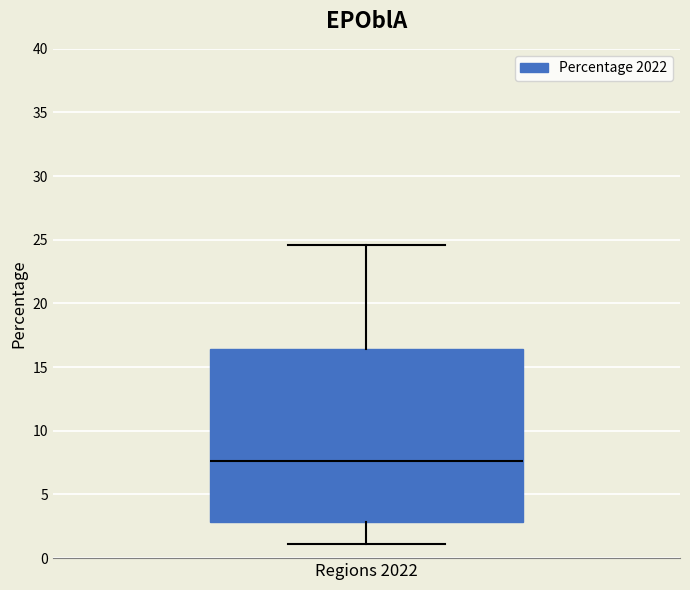

Where does the upper whisker of the box for Regions 2022 end on the y-axis? The values are not printed on the chart, so give them approximately, as read against the axis.

24.5